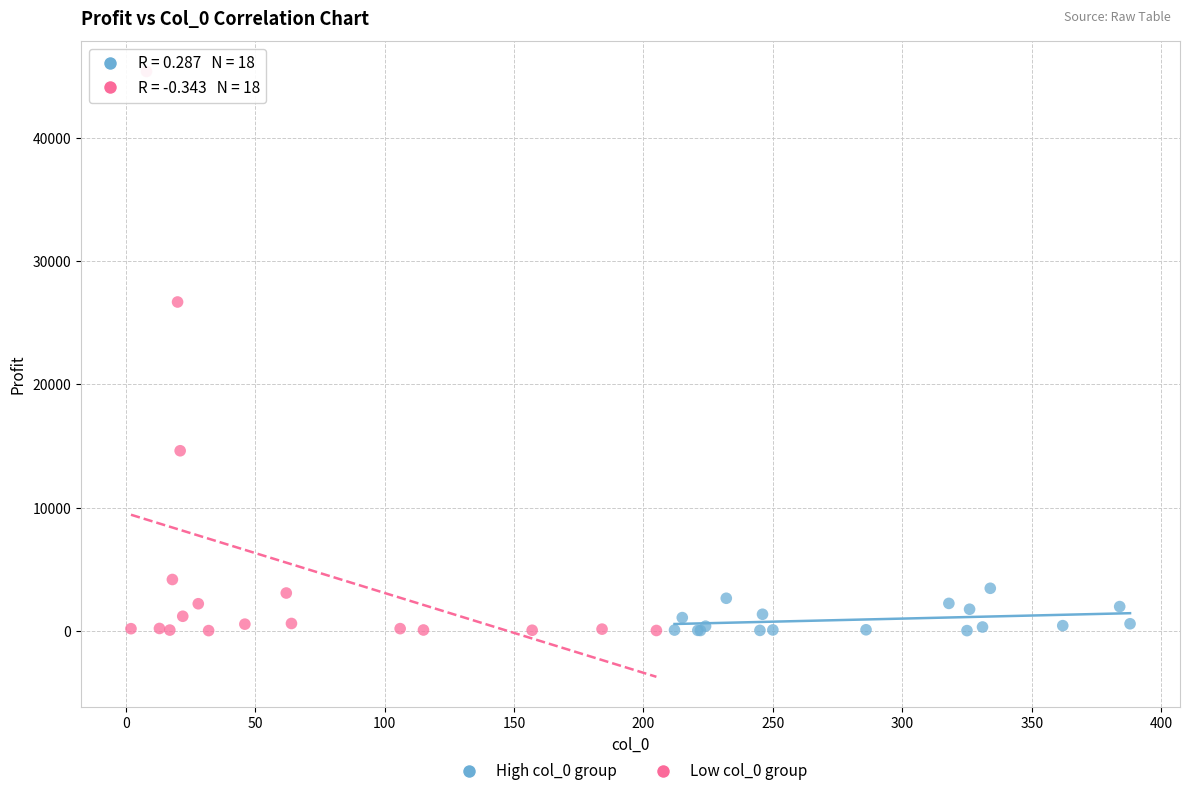

What are all the series names shown in the legend?

High col_0 group, Low col_0 group